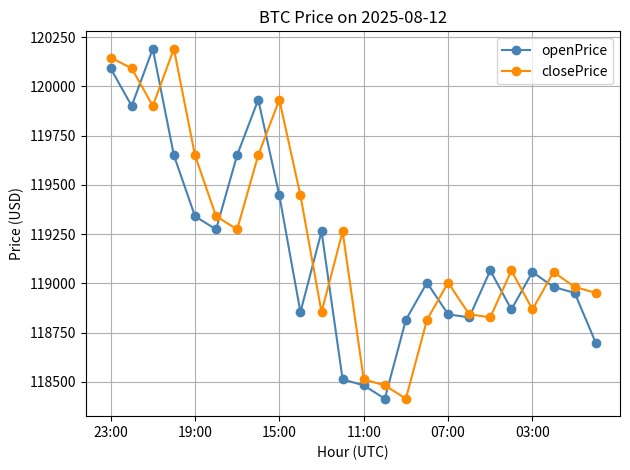

How many lines are shown in the chart?

2